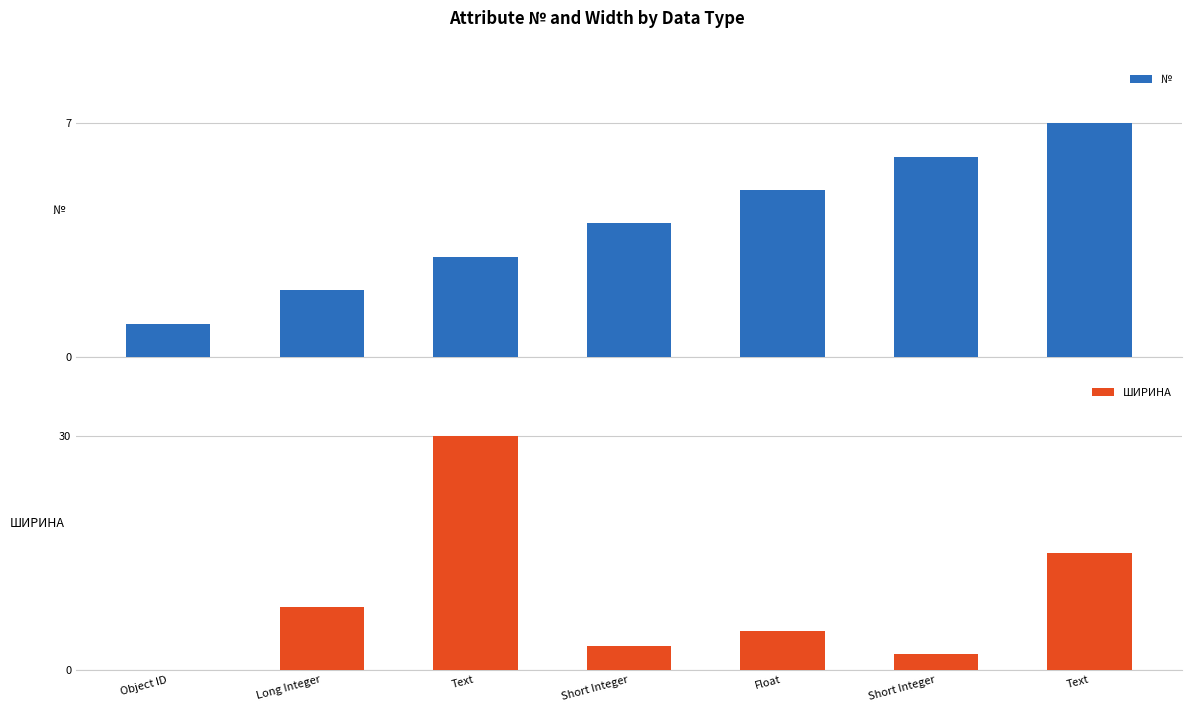

What are all the series names shown in the legend?

№, ШИРИНА